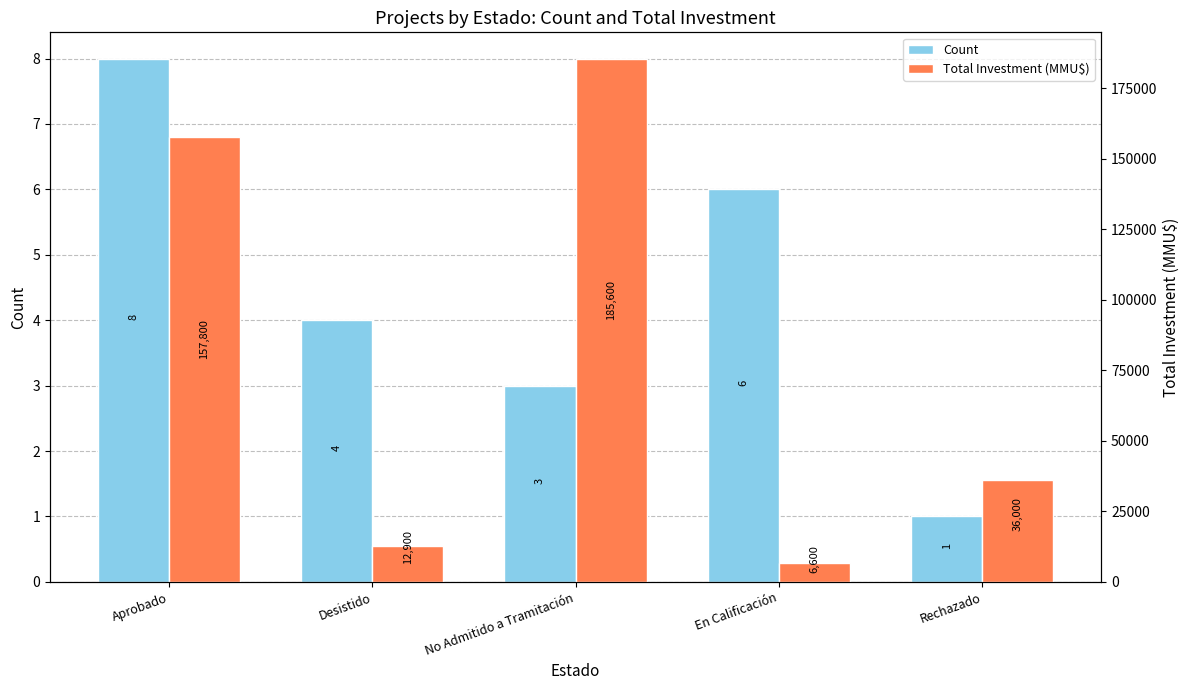

What is the difference between the highest and lowest values at Rechazado?

35999